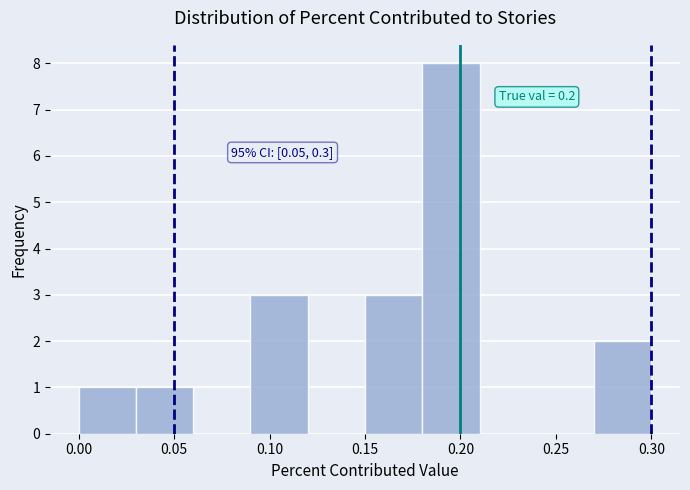

Which range on the x-axis has the tallest bar?

0.18 to 0.21